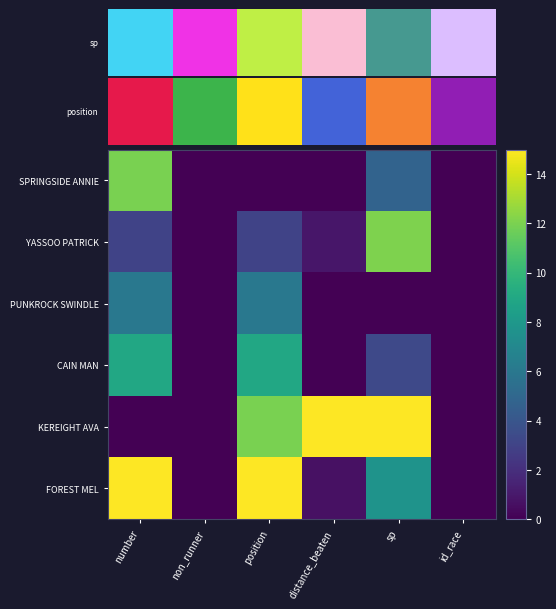

What is the difference between the maximum and minimum values in the CAIN MAN series?

9.0